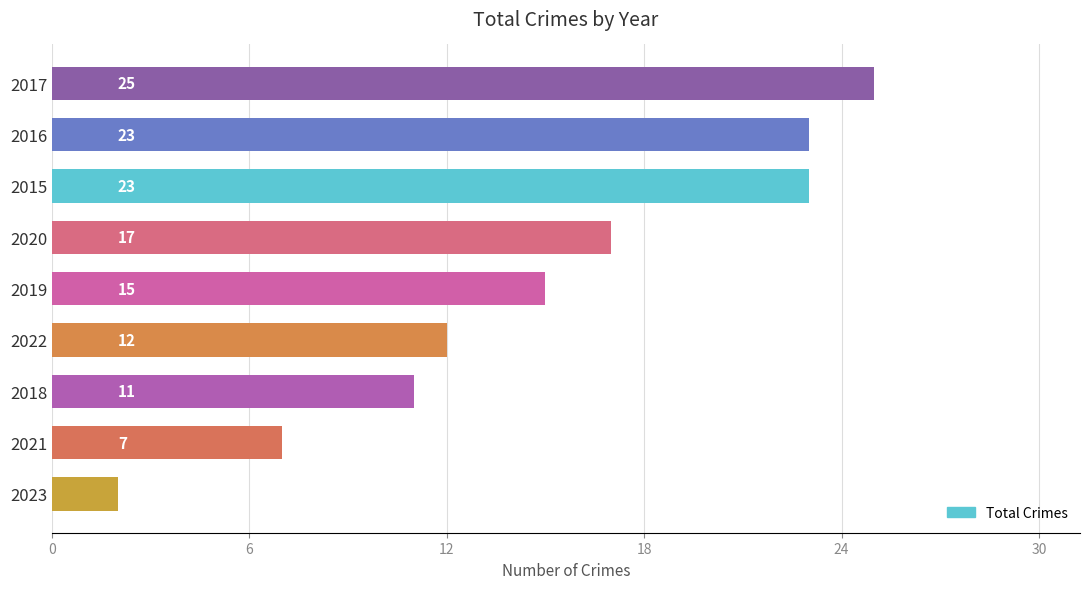

What position from the bottom is 2017?

9